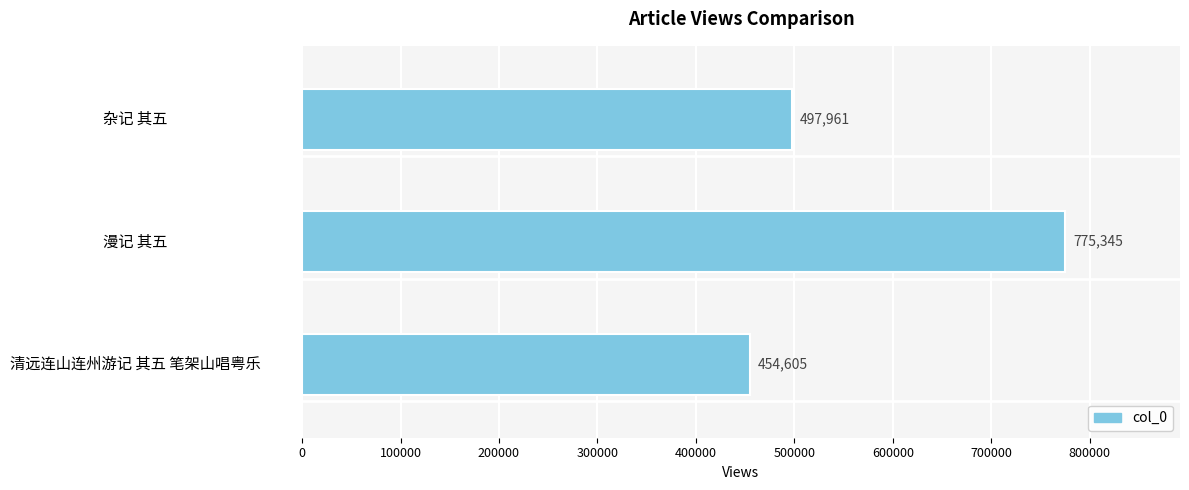

What is the sum of all values?

1727911